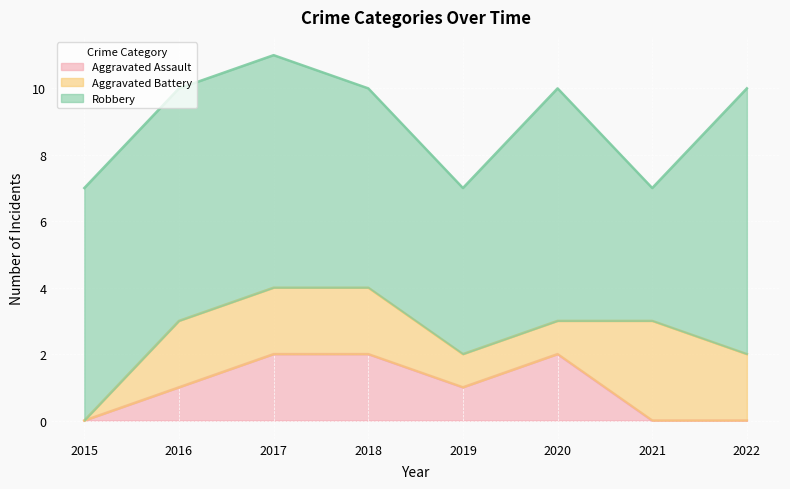

Which category has the highest value across all series?

2022